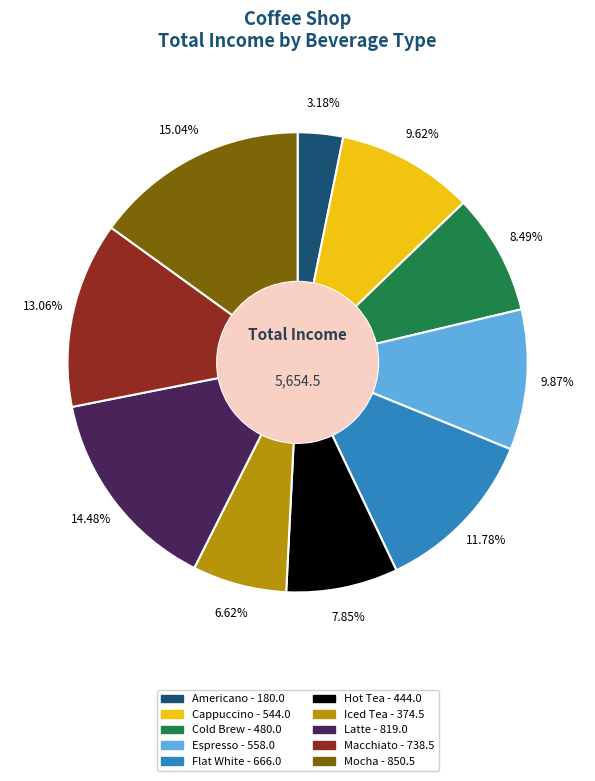

Do Cold Brew and Macchiato together represent more than half of the pie?

No